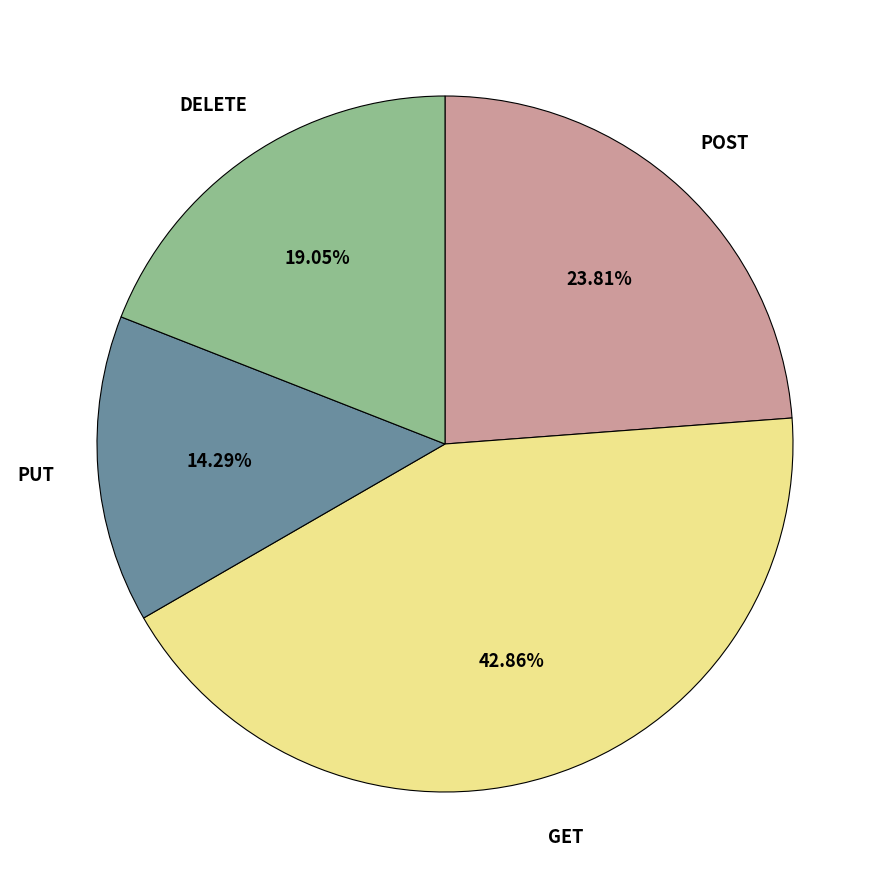

Does any single category account for the majority?

No